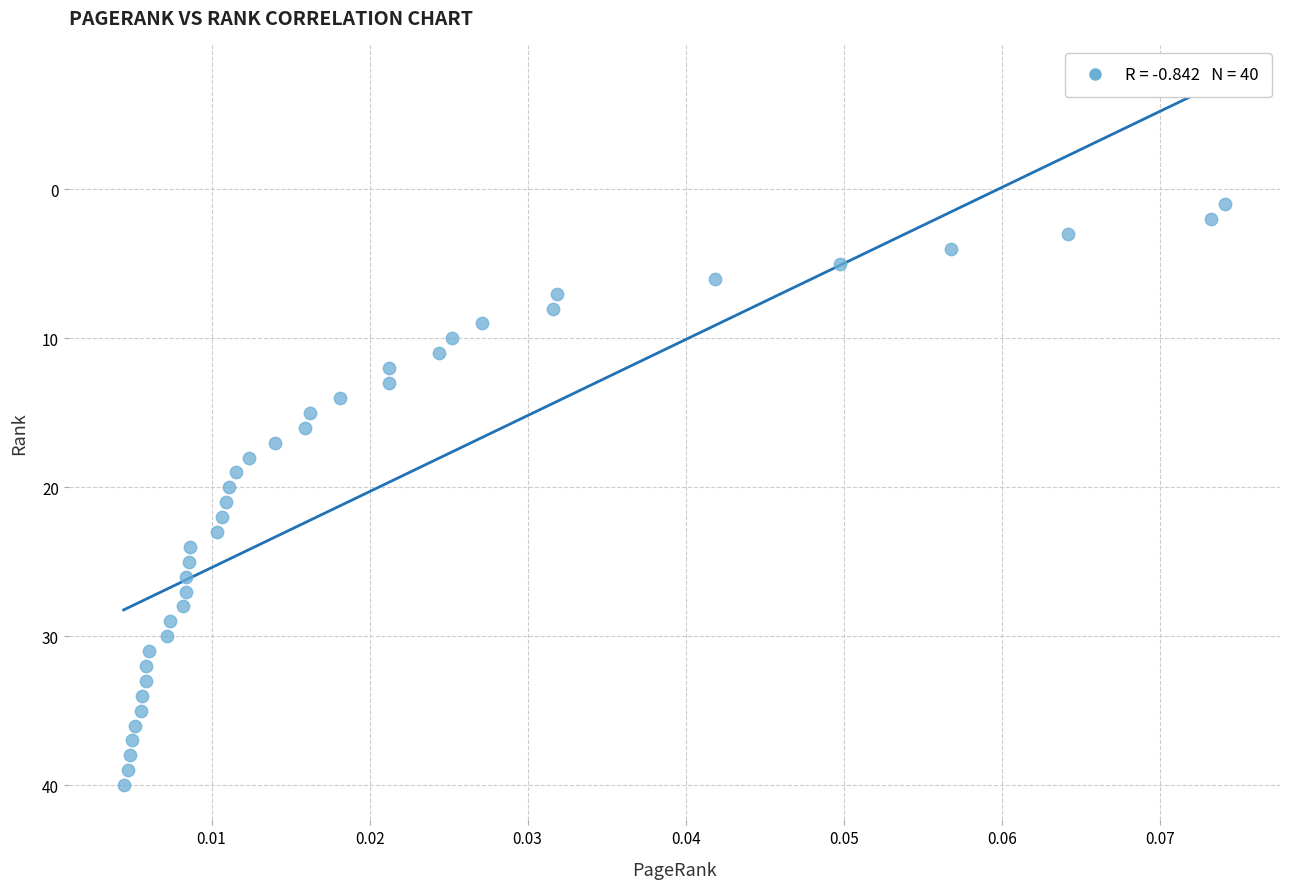

What is the range of Y values (max minus min)?

39